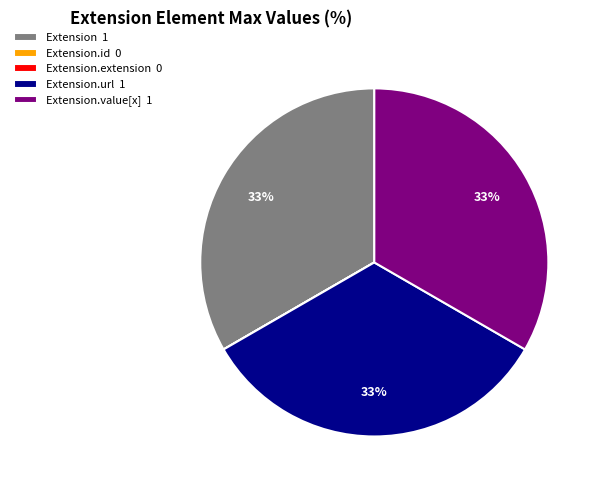

Approximately how many times larger is the value at Extension 1 compared to Extension.value[x] 1?

1.0